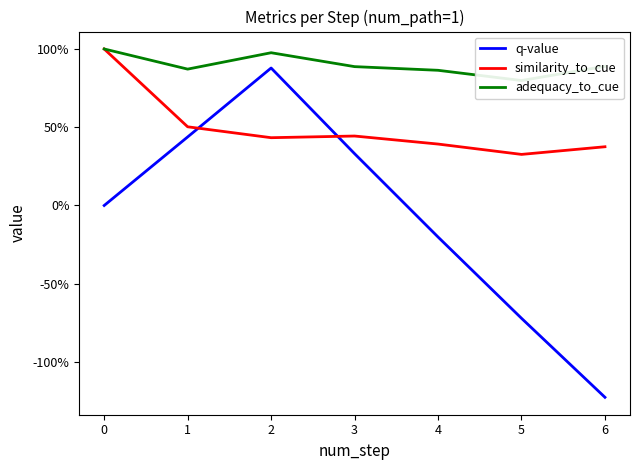

How many data points does each series have?

7